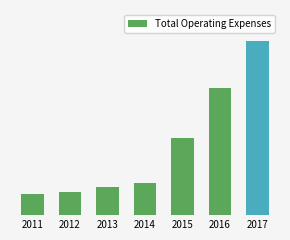

Are the bars horizontal?

No